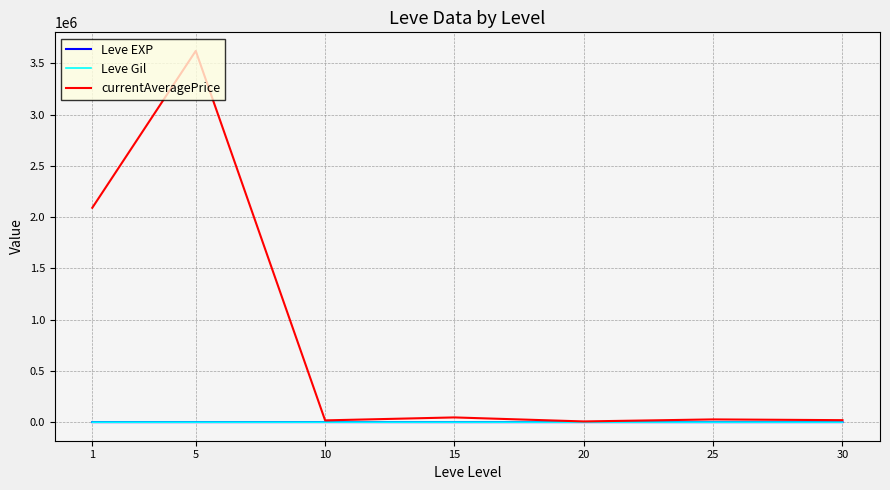

What is the average value of the Leve Gil series?

246.5